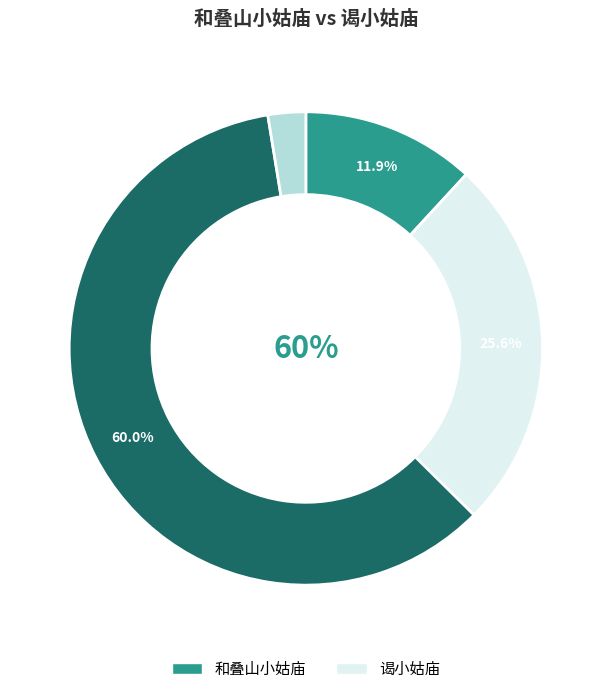

To the nearest percent, what percentage of the pie is 和叠山小姑庙 (224575)?

16%